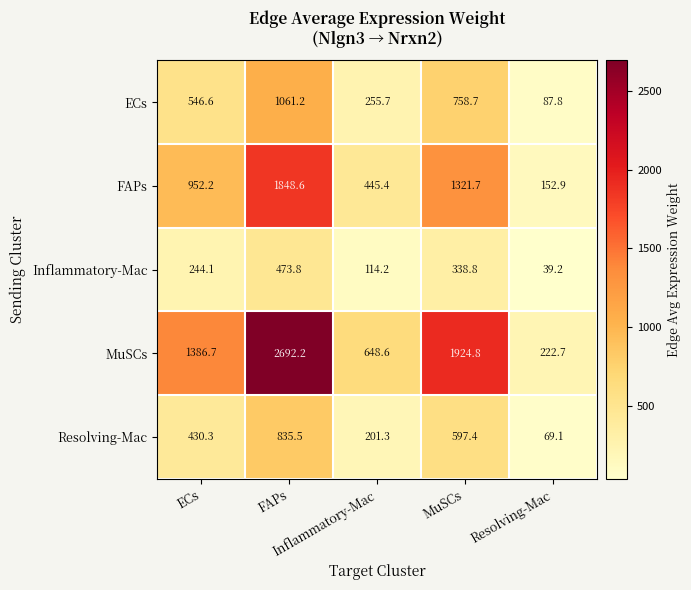

At how many categories does at least one series exceed 72?

5